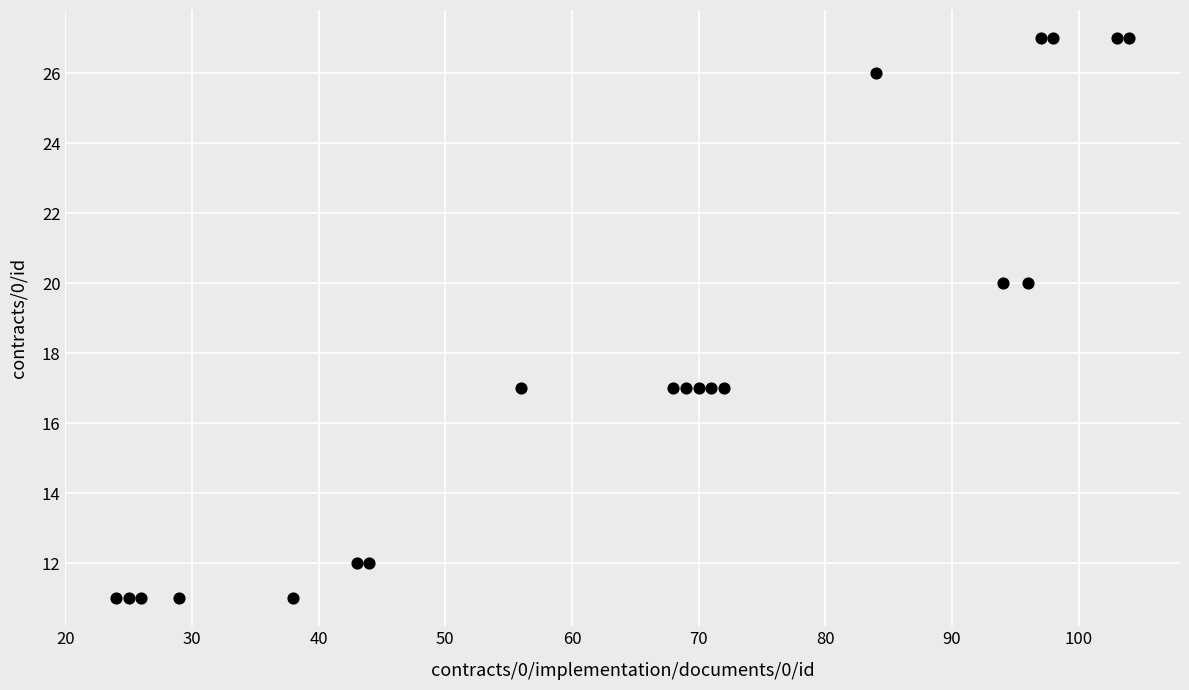

What is the range of Y values (max minus min)?

16